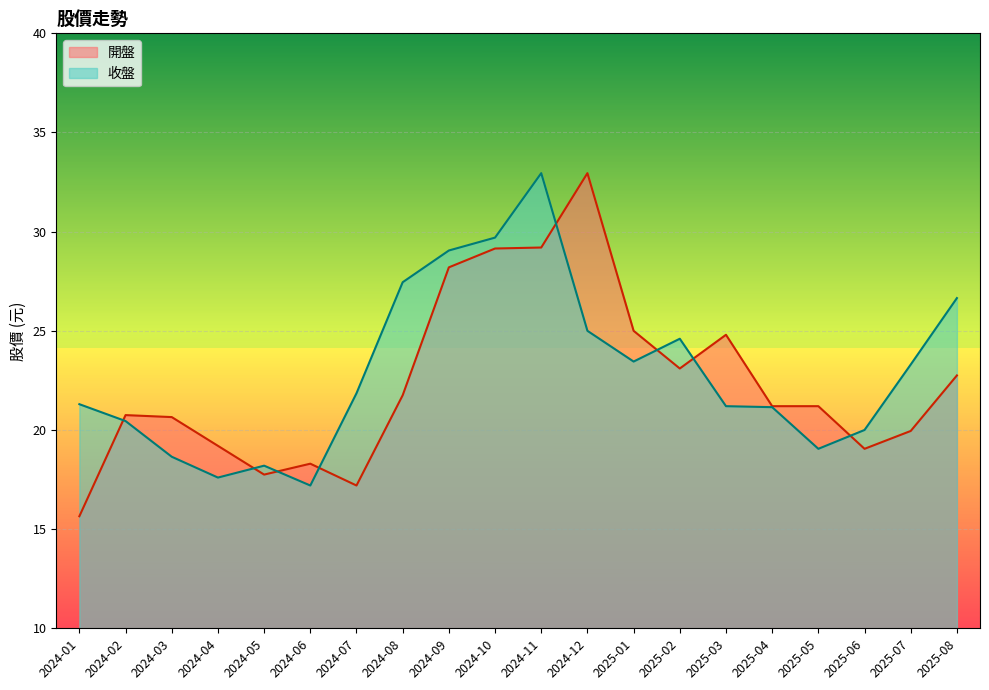

What is the sum of the 收盤 values at 2024-07 and 2024-11?

54.8